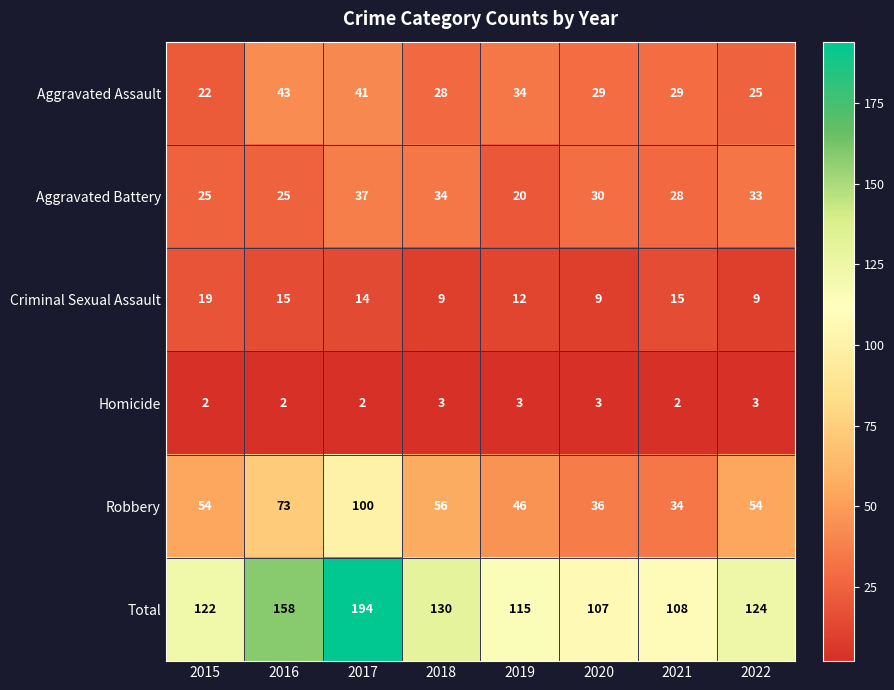

At 2021, list the series in order from smallest to largest.

Homicide, Criminal Sexual Assault, Aggravated Battery, Aggravated Assault, Robbery, Total